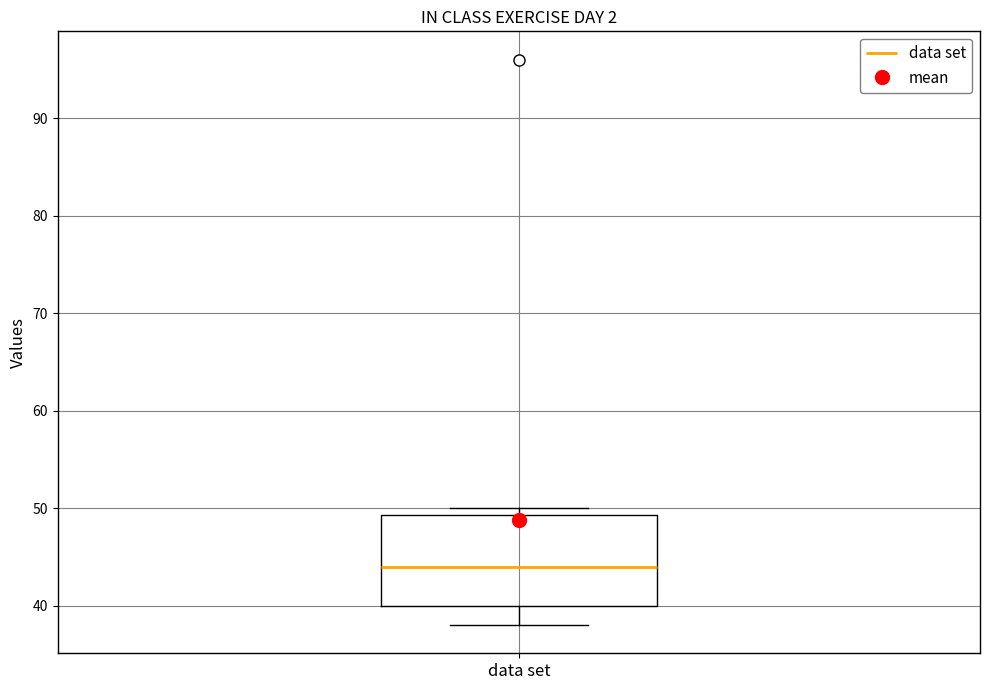

Transcribe this box plot: give where the median line is, the range the box spans, and where the two whiskers end, as read against the y-axis. The values are not printed on the chart, so give them approximately, as read against the axis.

median 44, box 40 to 49, whiskers 38 to 50